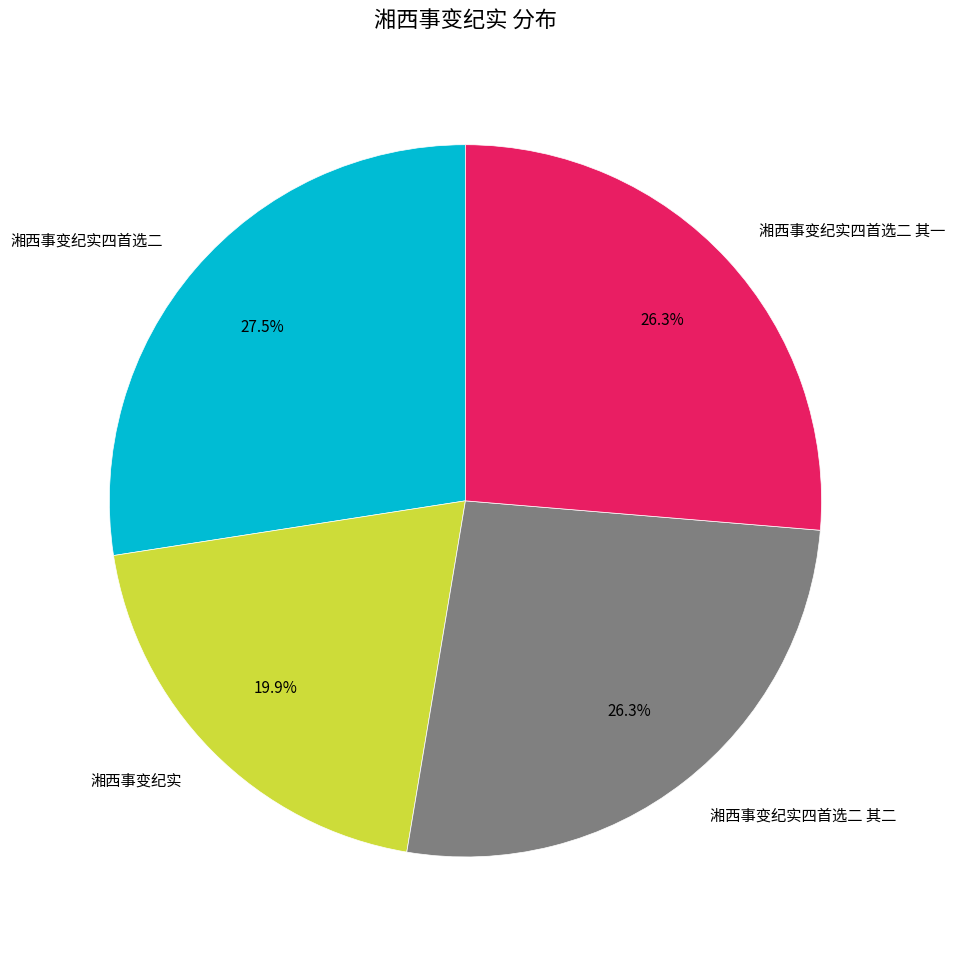

Which slice is the smallest?

湘西事变纪实